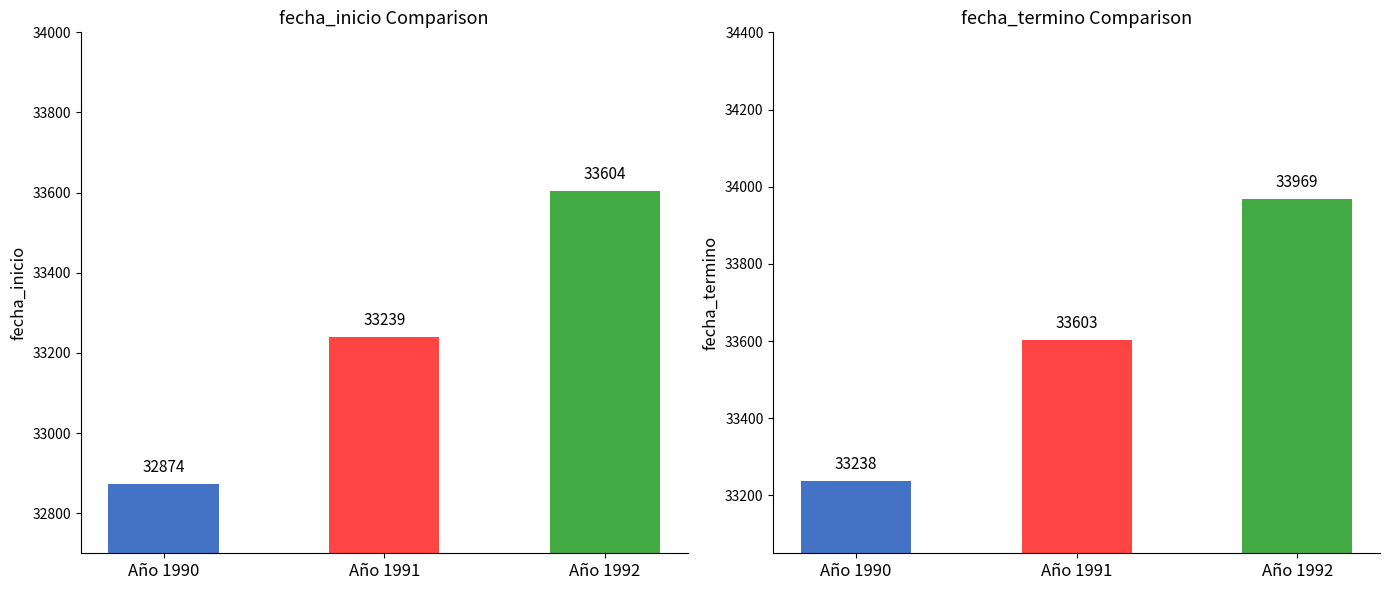

What is the difference between the values at Año 1992 and Año 1991?

365